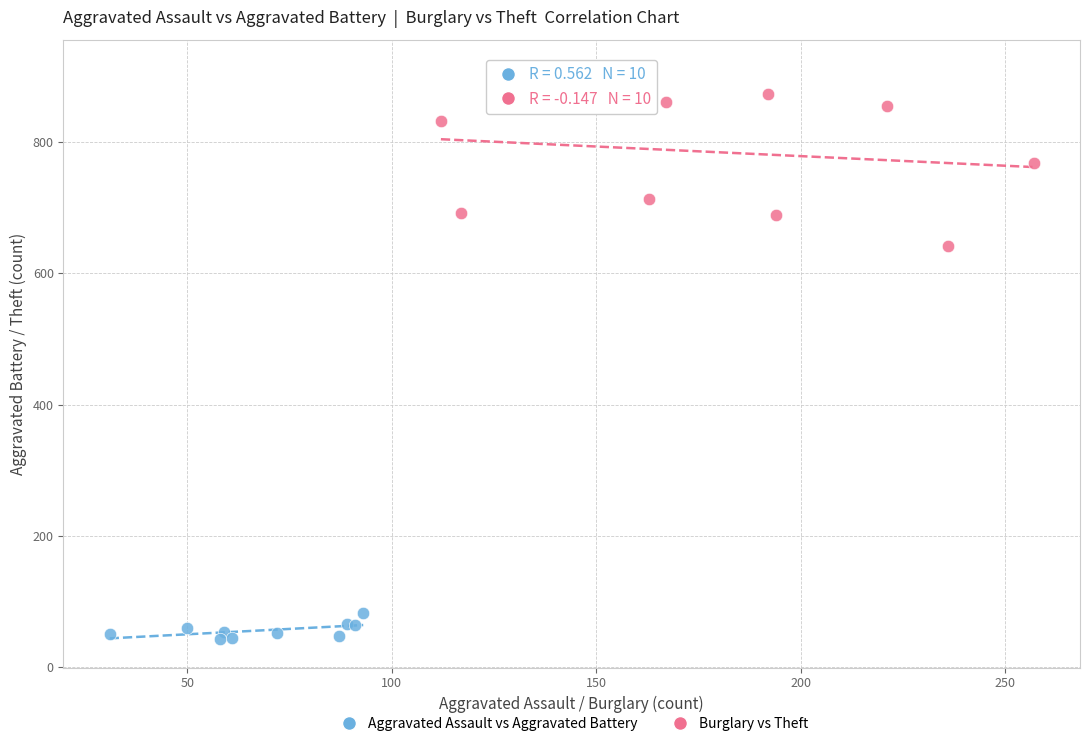

Which series contains the lowest Y value?

Aggravated Assault vs Aggravated Battery